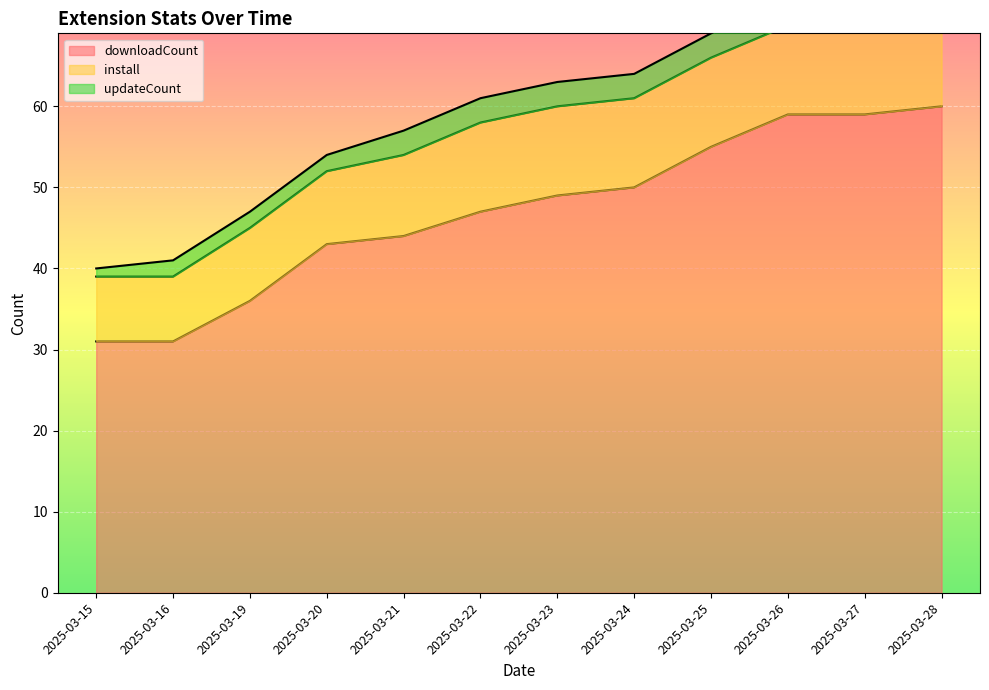

True or false: install and updateCount intersect in this chart.

False